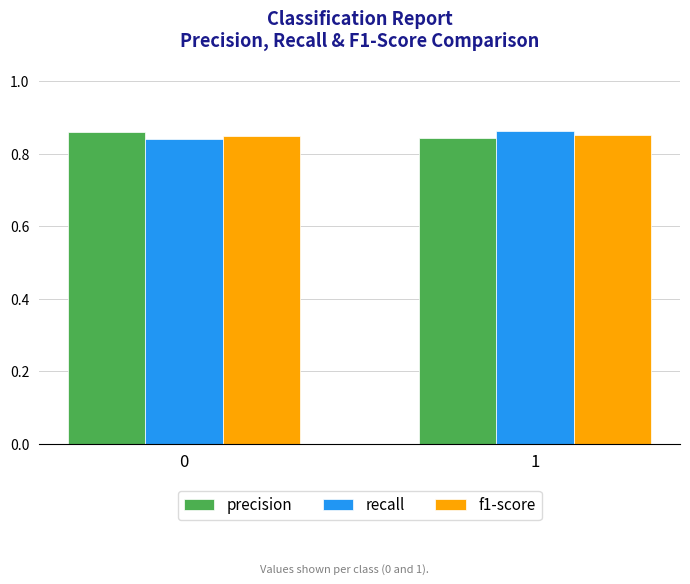

The f1-score series shows 1.4 at 0. True or false?

False